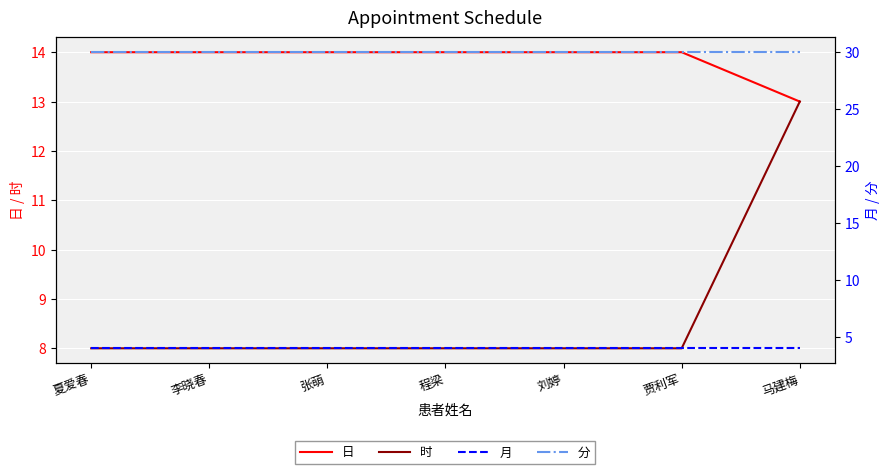

Reading left to right, transcribe all the data shown in this chart.

日: 夏爱春=14	李晓春=14	张萌=14	程梁=14	刘婷=14	贾利军=14	马建梅=13
时: 夏爱春=8	李晓春=8	张萌=8	程梁=8	刘婷=8	贾利军=8	马建梅=13
月: 夏爱春=4	李晓春=4	张萌=4	程梁=4	刘婷=4	贾利军=4	马建梅=4
分: 夏爱春=30	李晓春=30	张萌=30	程梁=30	刘婷=30	贾利军=30	马建梅=30